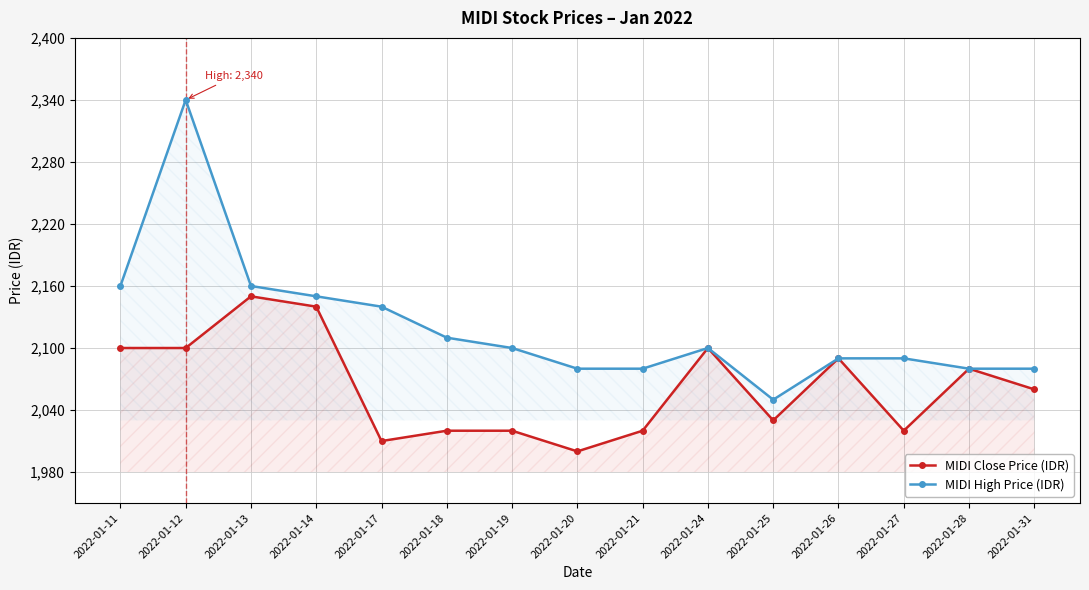

Where is the first local minimum for MIDI Close Price (IDR)?

2022-01-17